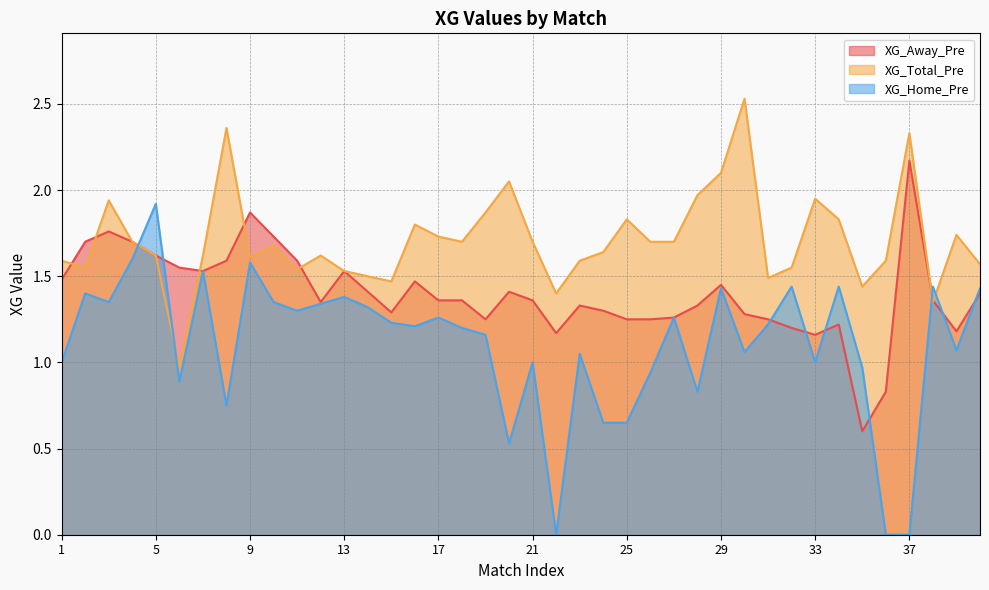

What is the sum of all XG_Total_Pre values?

68.5